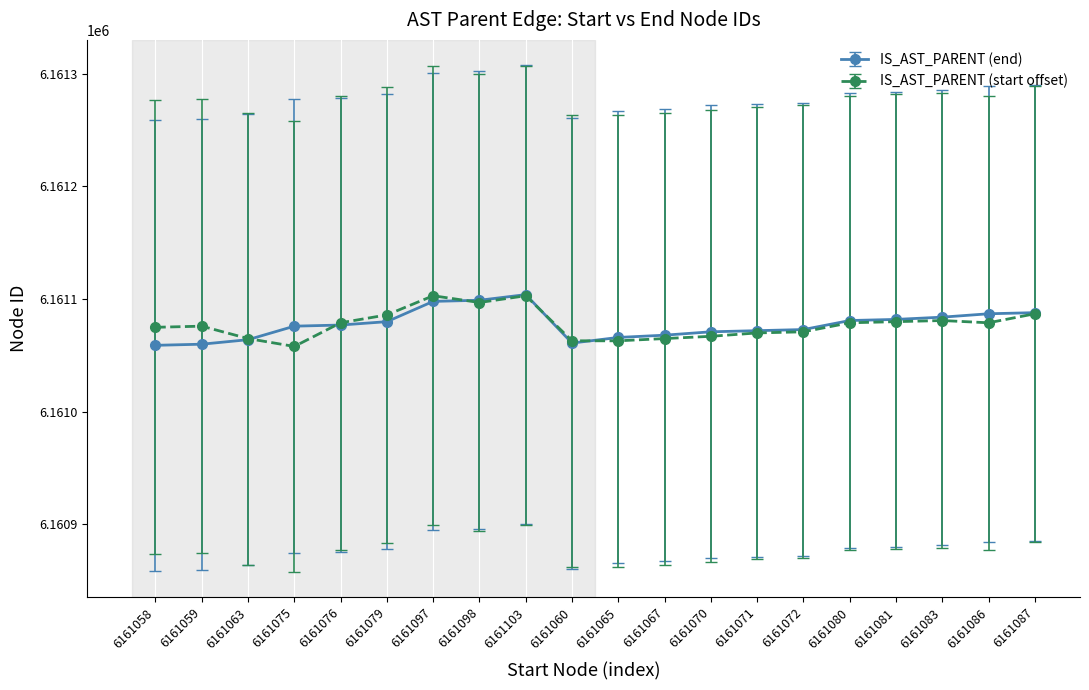

True or false: IS_AST_PARENT (start offset) has more than 2 points higher than both neighbors.

True